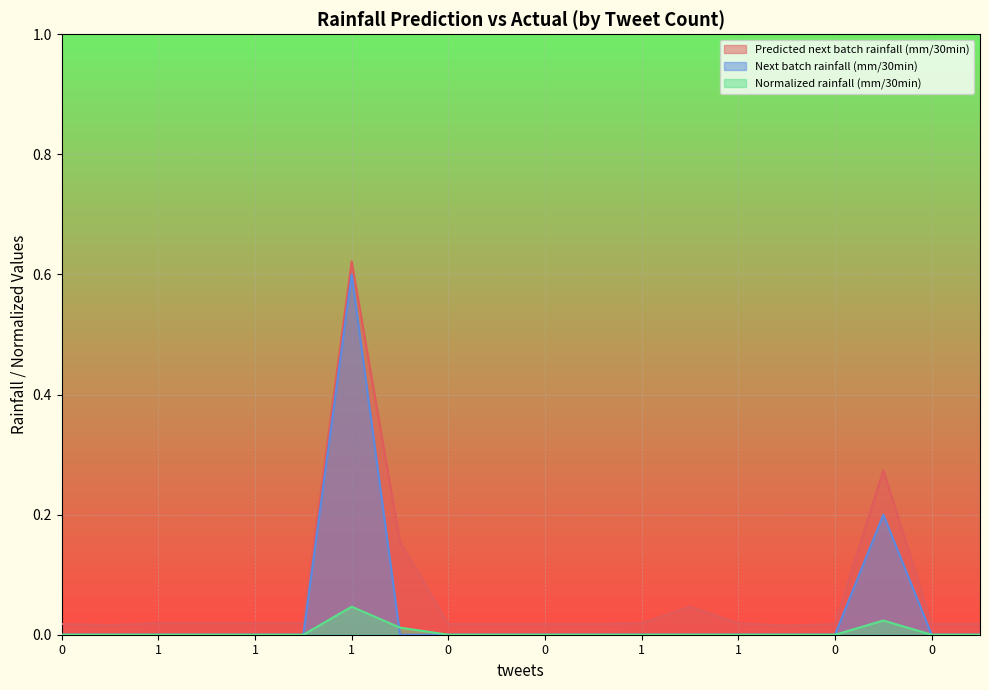

Reading left to right, extract all data points from this chart.

Predicted next batch rainfall (mm/30min): 0.0	0.0	0.0	0.0	0.0	0.0	0.6	0.2	0.0	0.0	0.0	0.0	0.0	0.0	0.0	0.0	0.0	0.3	0.0	0.0
Next batch rainfall (mm/30min): 0.0	0.0	0.0	0.0	0.0	0.0	0.6	0.0	0.0	0.0	0.0	0.0	0.0	0.0	0.0	0.0	0.0	0.2	0.0	0.0
Normalized rainfall (mm/30min): 0.0	0.0	0.0	0.0	0.0	0.0	0.0	0.0	0.0	0.0	0.0	0.0	0.0	0.0	0.0	0.0	0.0	0.0	0.0	0.0